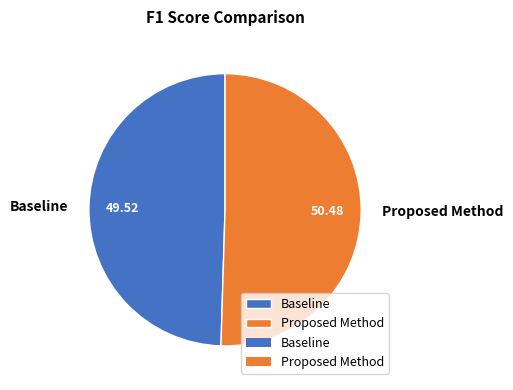

The Baseline slice represents 50% of the pie. True or false?

True